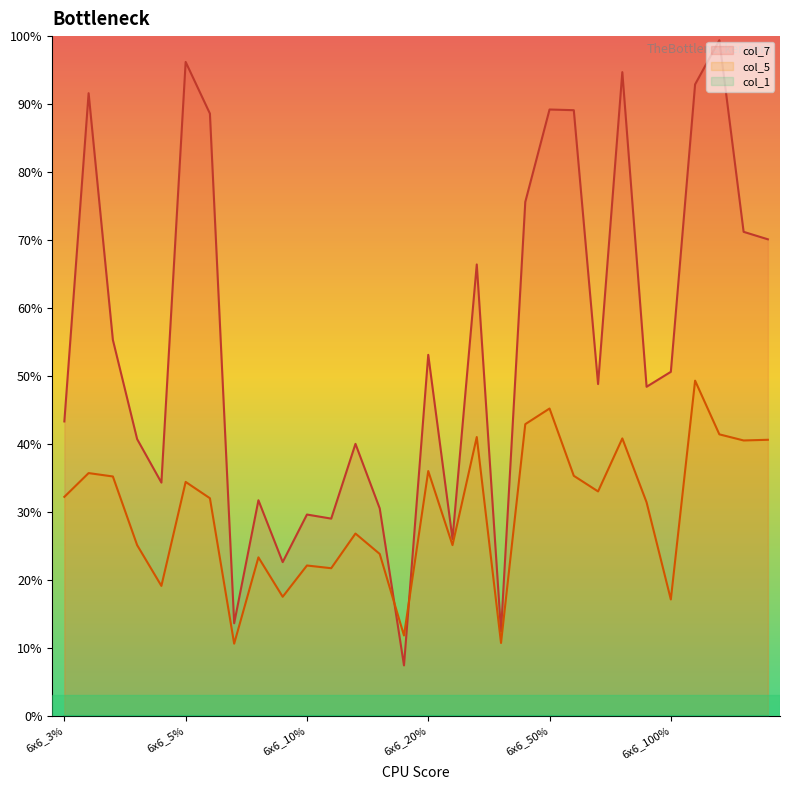

True or false: col_5 and col_7 intersect in this chart.

True